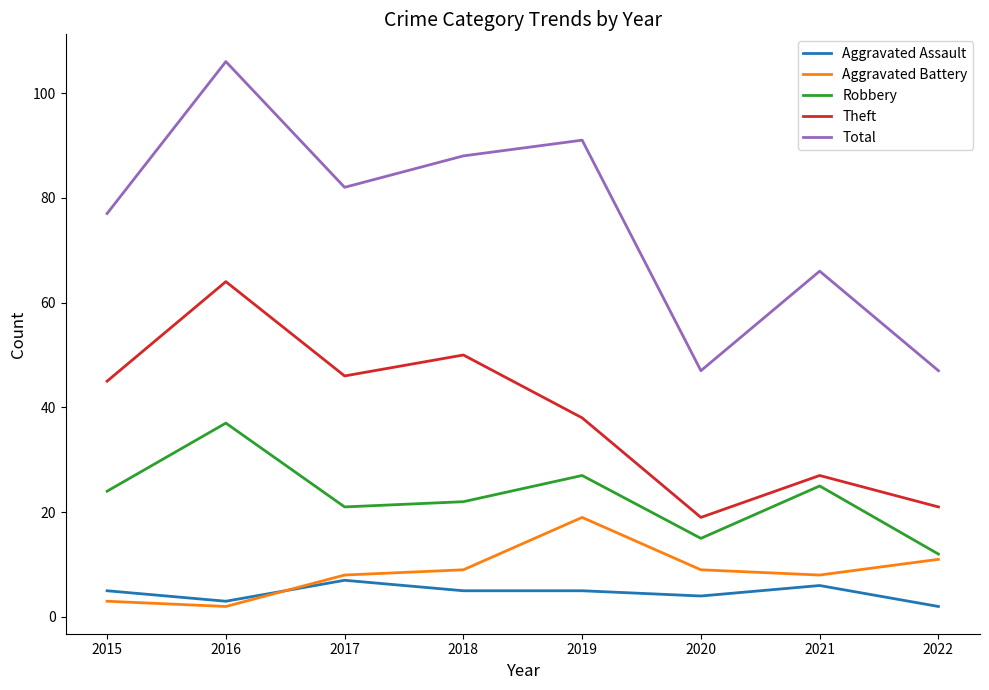

What is the total value across all series at 2015?

154